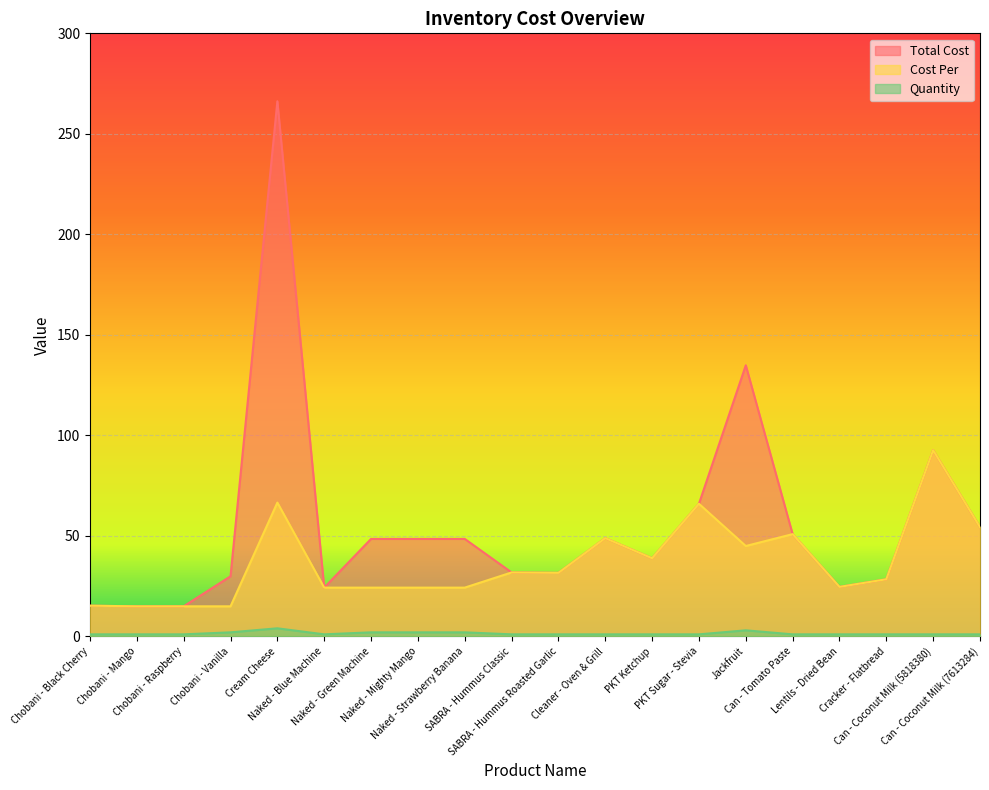

At how many categories does at least one series exceed 209?

1